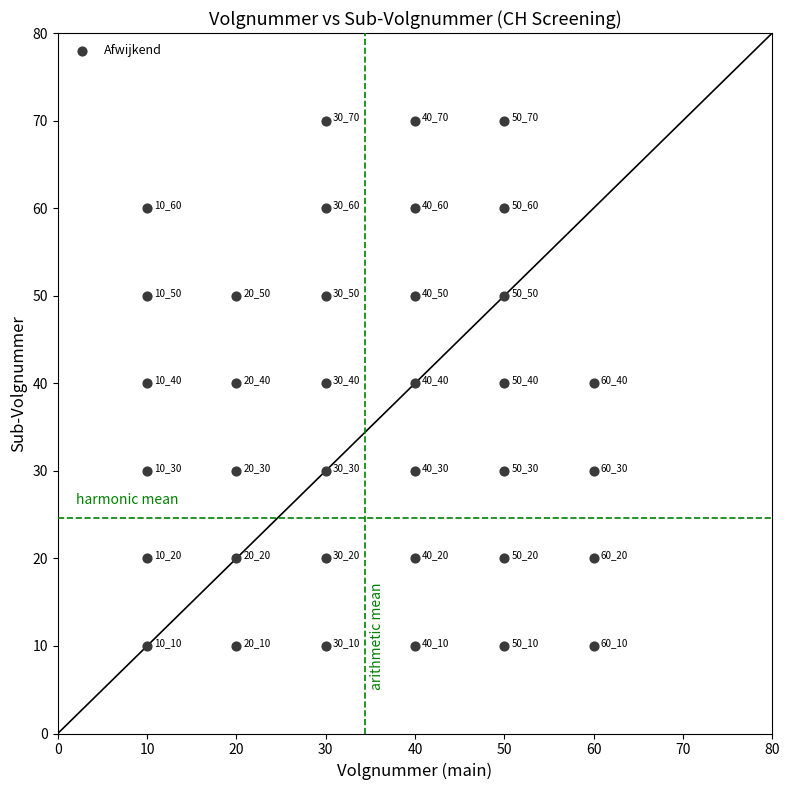

What is the range of Y values (max minus min)?

60